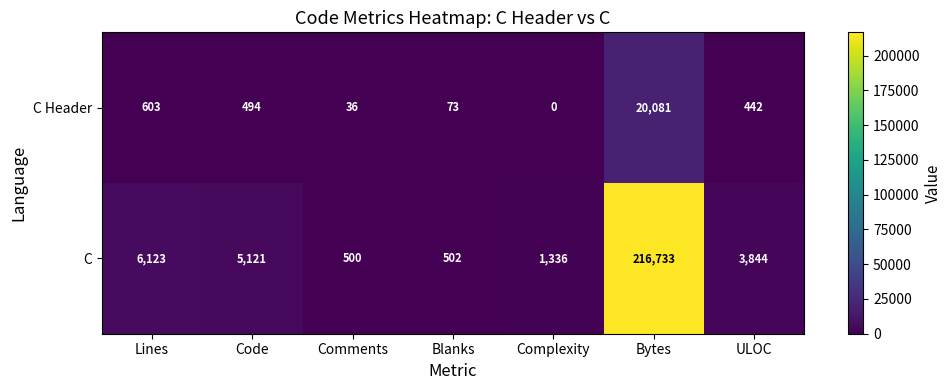

Reading right to left, transcribe all the data shown in this chart.

C Header: ULOC=442	Bytes=20081	Complexity=0	Blanks=73	Comments=36	Code=494	Lines=603
C: ULOC=3844	Bytes=216733	Complexity=1336	Blanks=502	Comments=500	Code=5121	Lines=6123